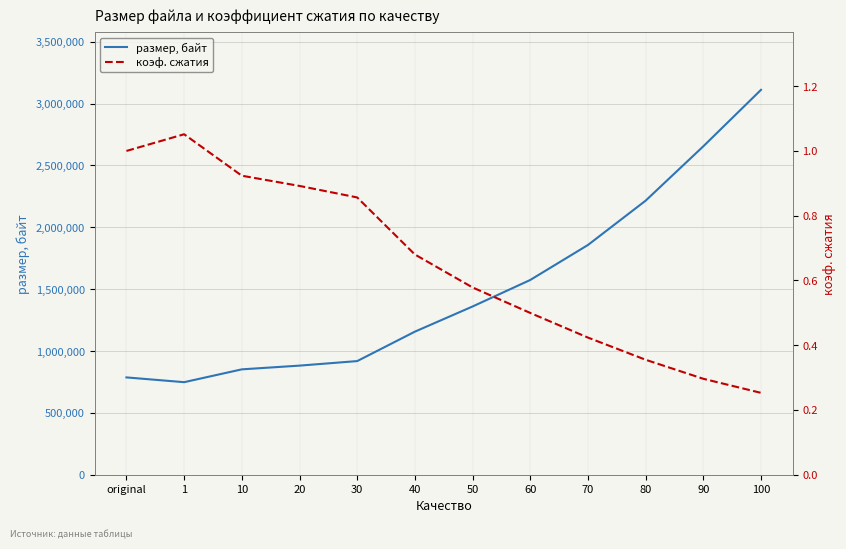

Reading left to right, extract all data points from this chart.

размер, байт: original=786691.0	1=748106.0	10=851810.0	20=881986.0	30=918618.0	40=1156554.0	50=1359996.0	60=1574356.0	70=1857200.0	80=2215500.0	90=2654844.0	100=3111388.0
коэф. сжатия: original=1.0	1=1.1	10=0.9	20=0.9	30=0.9	40=0.7	50=0.6	60=0.5	70=0.4	80=0.4	90=0.3	100=0.3